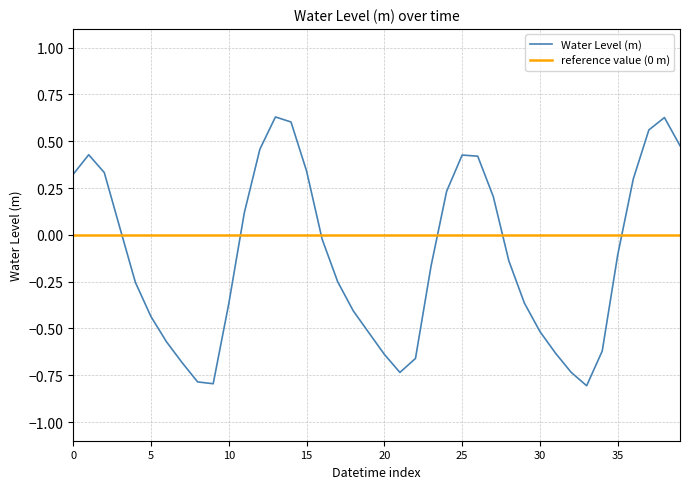

True or false: Water Level (m) has a value of -0.2 at 10.

False